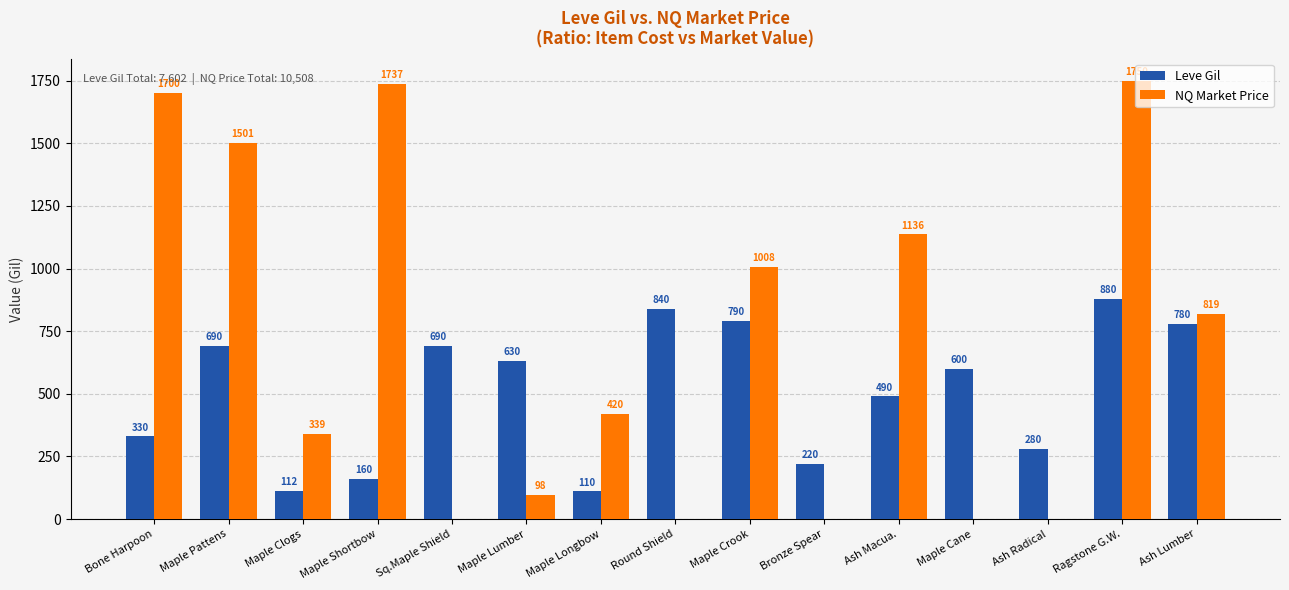

What is the sum of the NQ Market Price values at Maple Crook and Ash Lumber?

1827